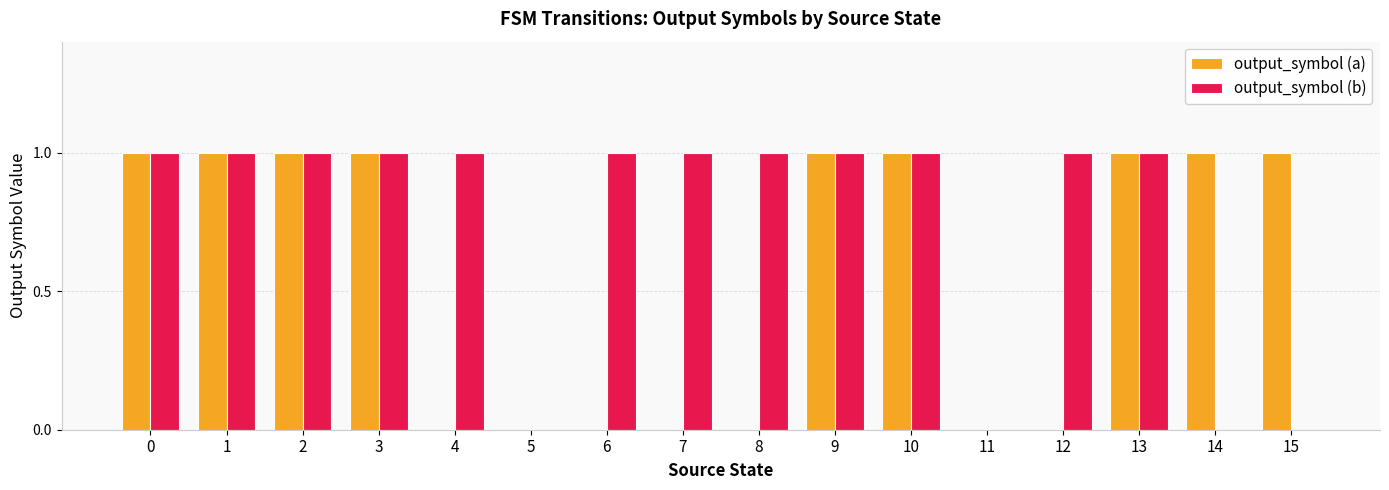

Reading left to right, list all the values displayed in this chart.

output_symbol (a): 0=1	1=1	2=1	3=1	4=0	5=0	6=0	7=0	8=0	9=1	10=1	11=0	12=0	13=1	14=1	15=1
output_symbol (b): 0=1	1=1	2=1	3=1	4=1	5=0	6=1	7=1	8=1	9=1	10=1	11=0	12=1	13=1	14=0	15=0